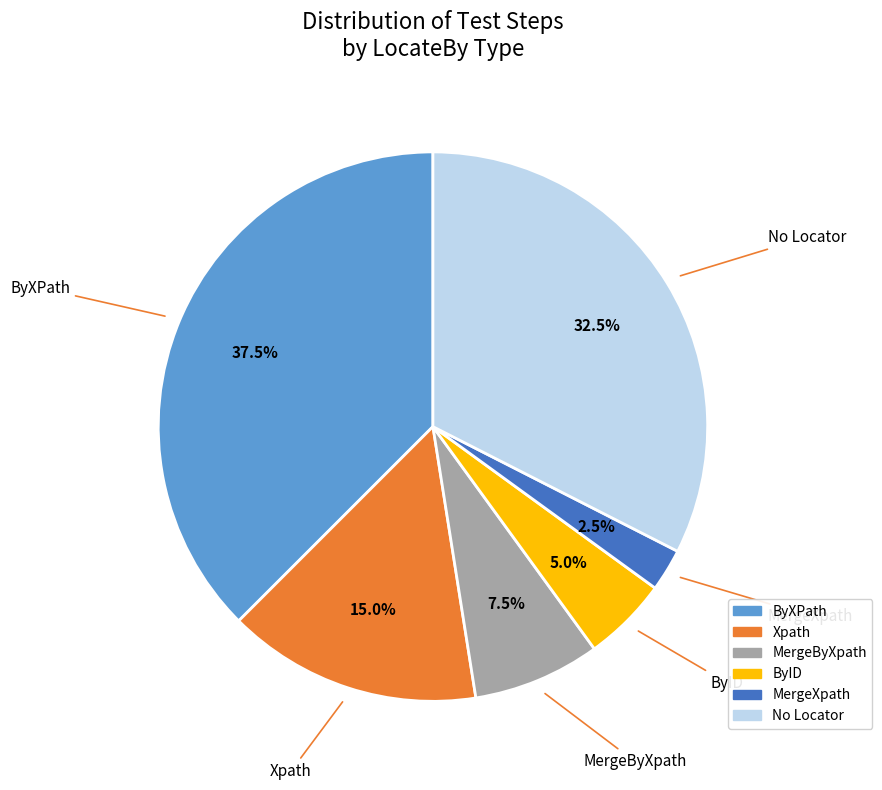

Do MergeXpath and MergeByXpath together represent more than half of the pie?

No